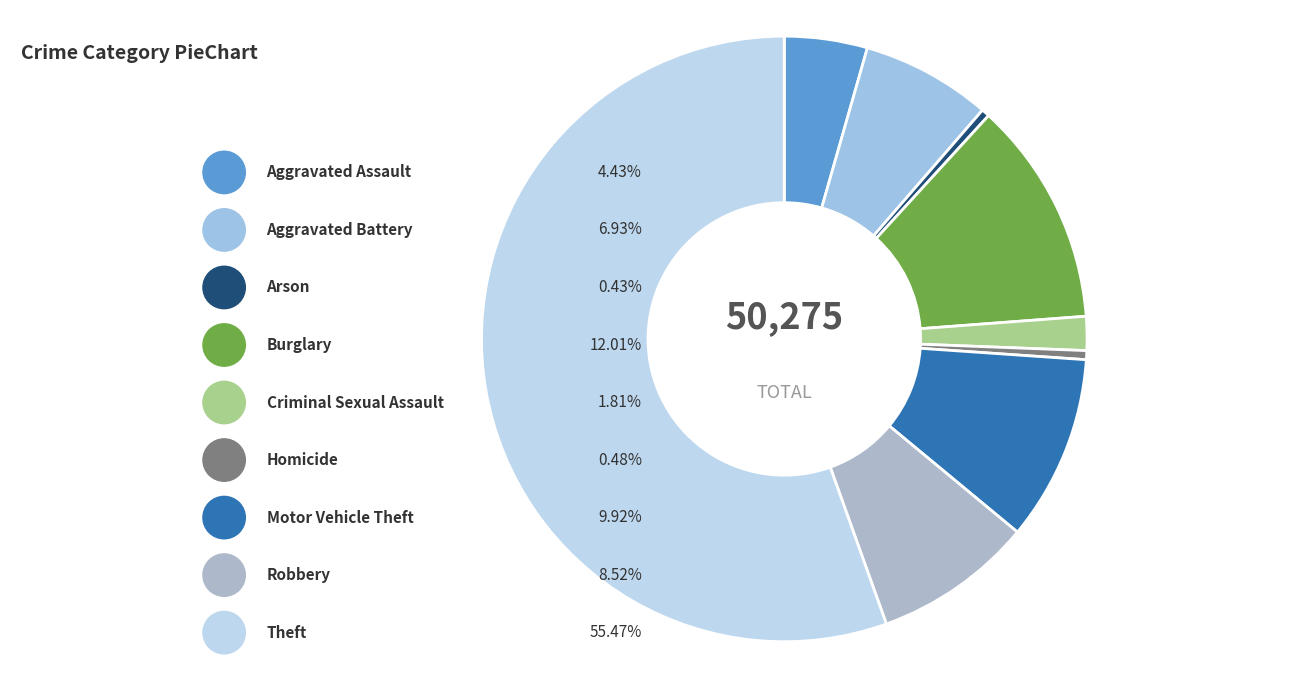

To the nearest percent, what is the difference between the Aggravated Assault and Arson slice percentages?

4%